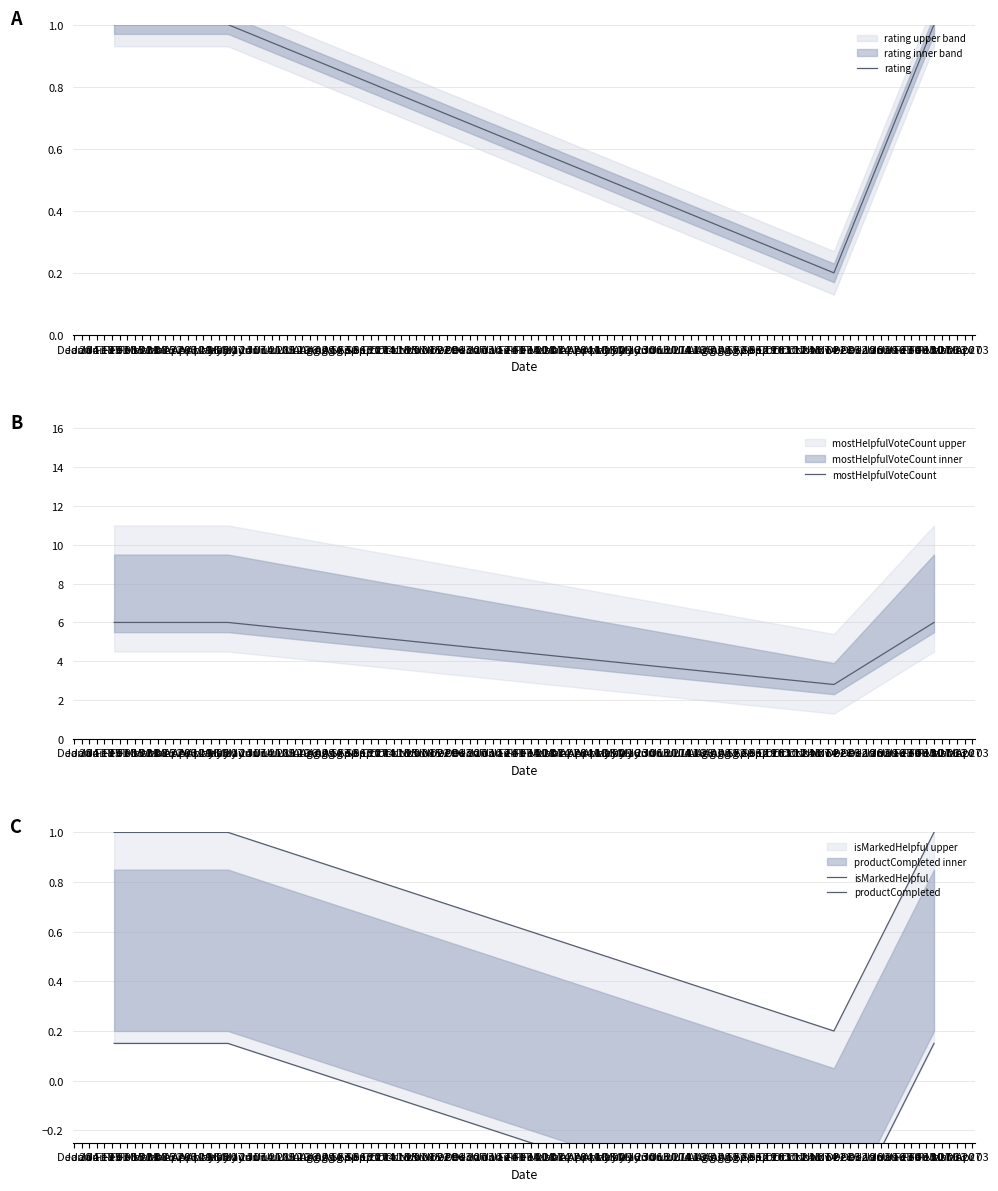

True or false: rating and mostHelpfulVoteCount intersect in this chart.

False